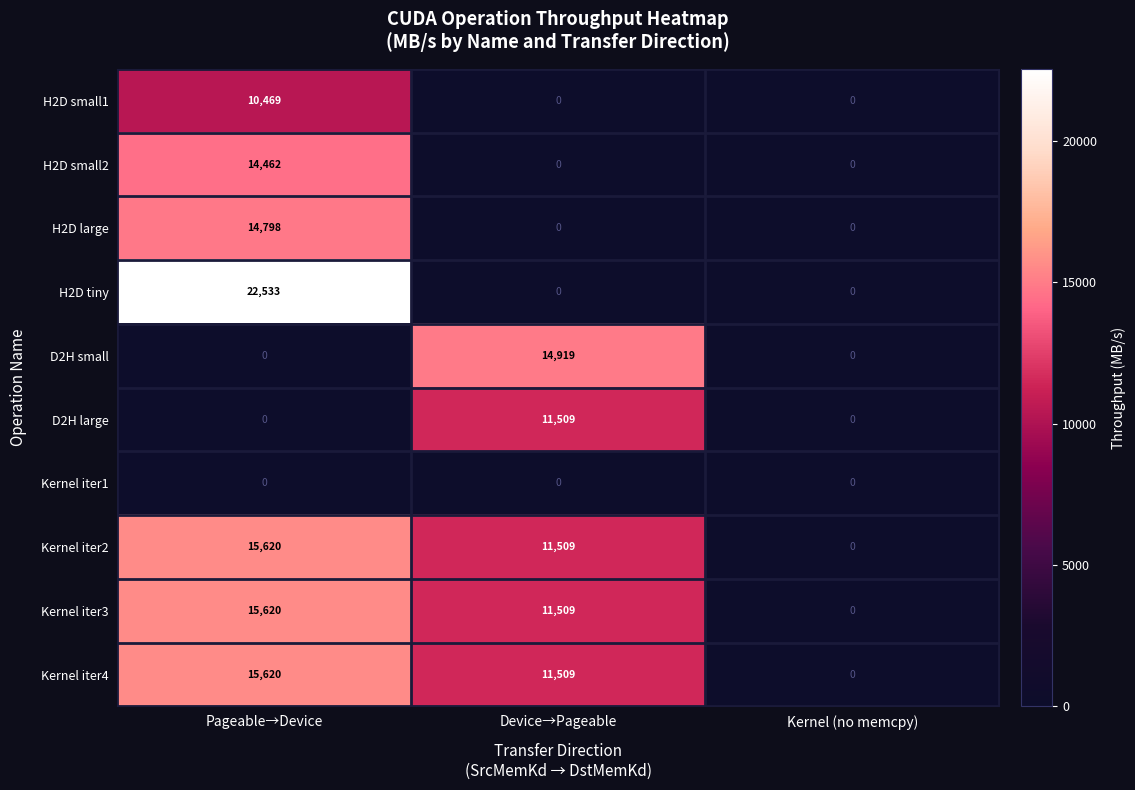

At which category is the sum across all series the highest?

Pageable→Device